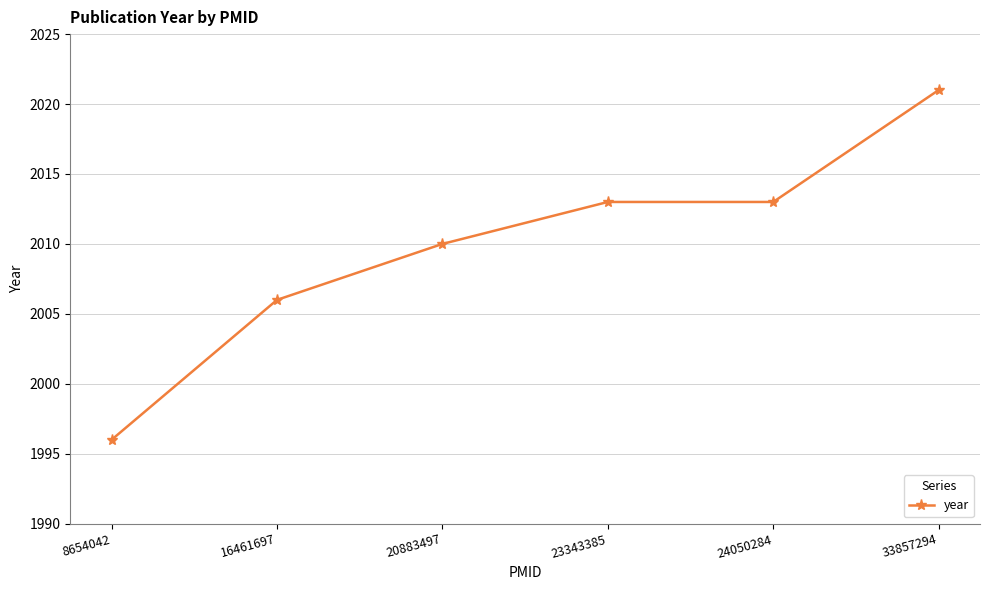

Is it true that the value at 24050284 is 3600?

False